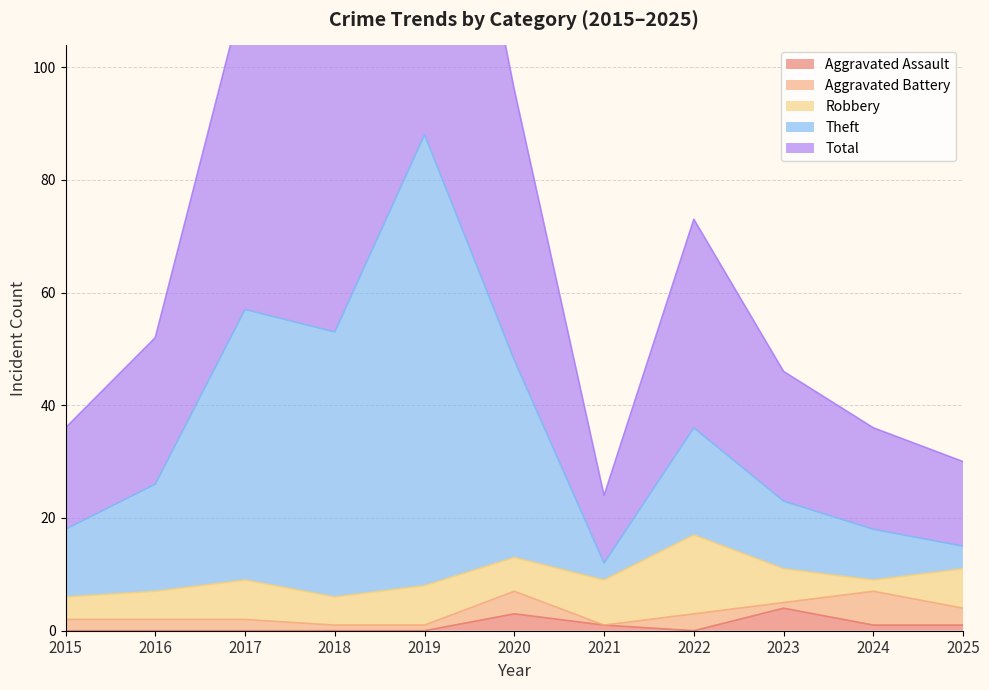

Between 2021 and 2025, which series saw the biggest shift?

Total